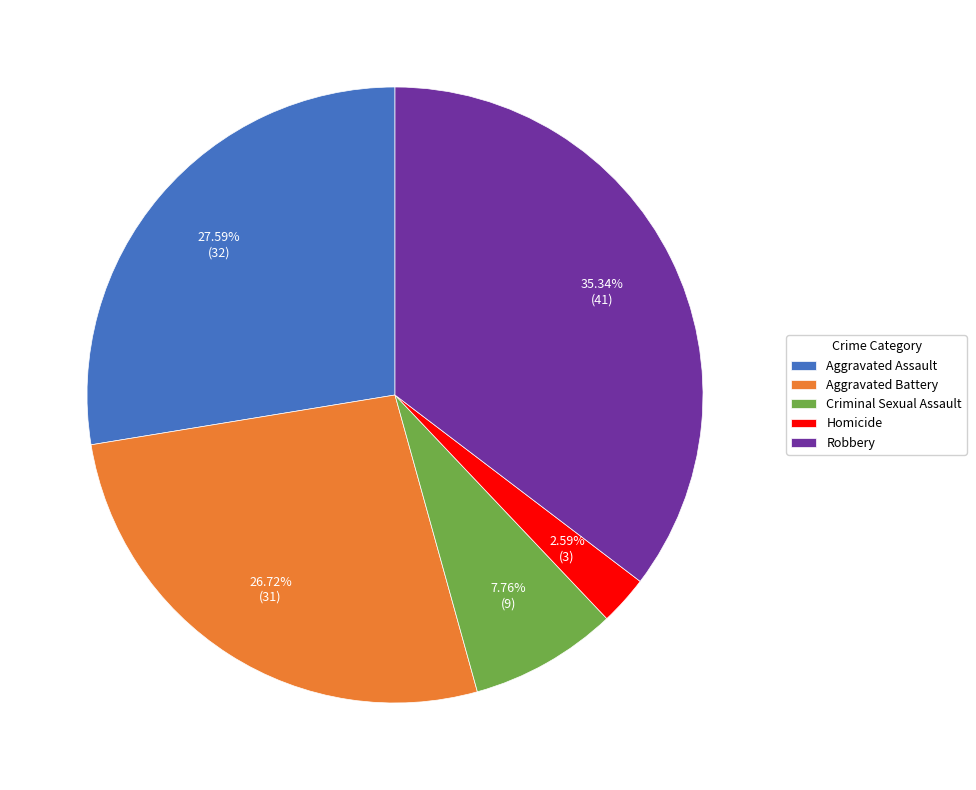

How many slices are in this pie chart?

5